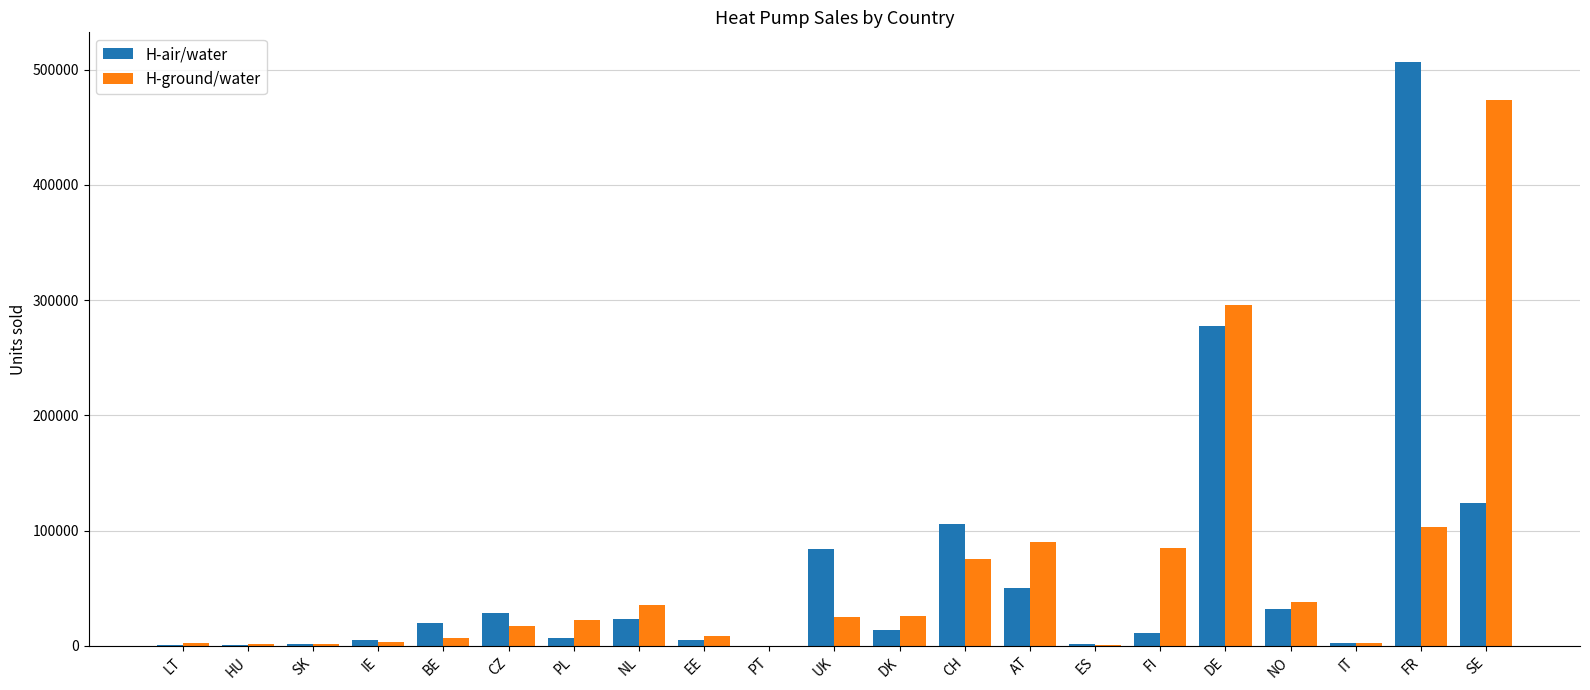

Which series changed the most between CZ and FR?

H-air/water